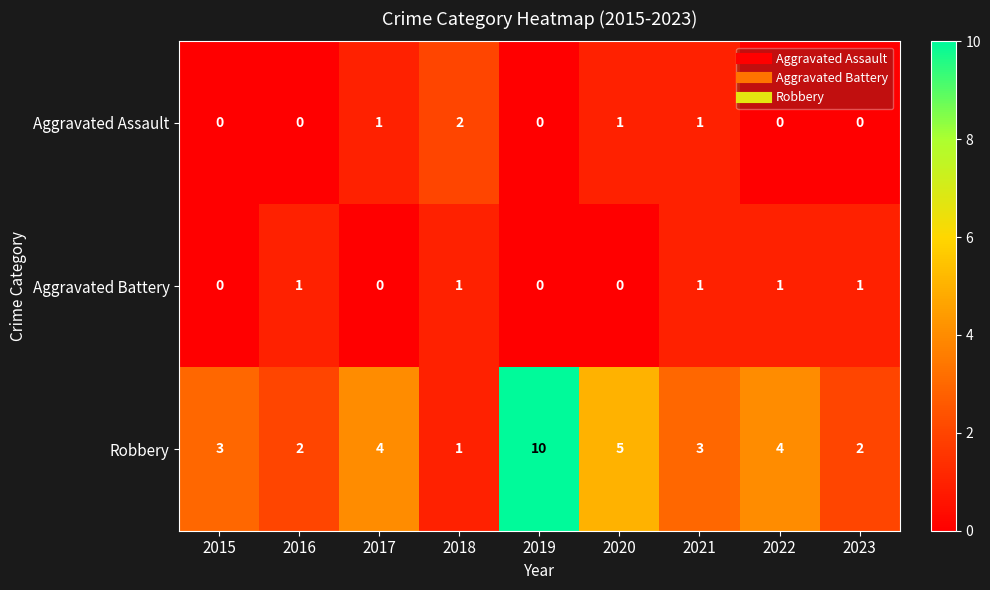

What is the difference between the highest and lowest values at 2019?

10